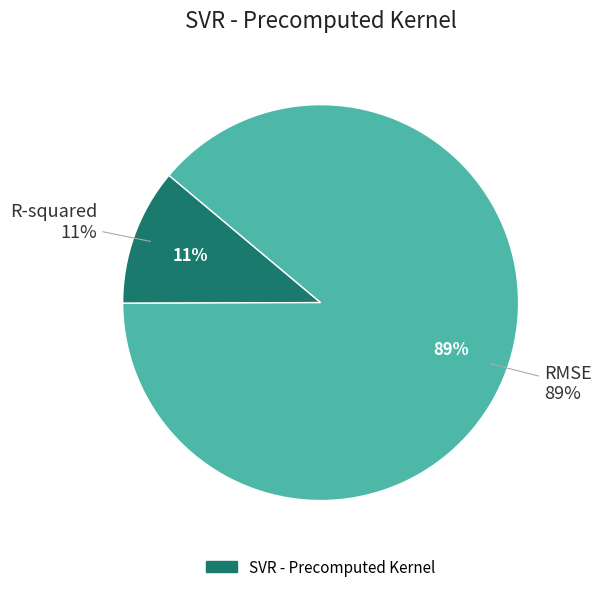

Count the number of slices in the pie.

2